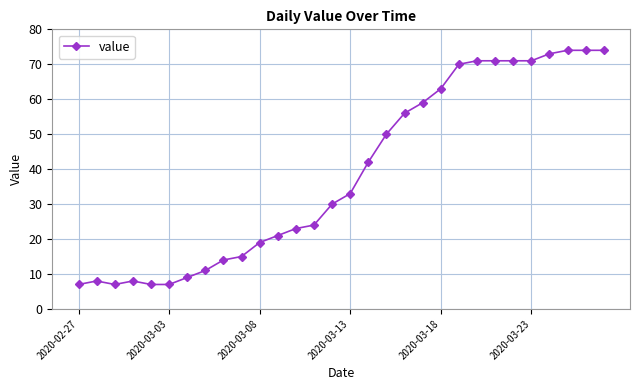

Reading left to right, list all the values displayed in this chart.

7	8	7	8	7	7	9	11	14	15	19	21	23	24	30	33	42	50	56	59	63	70	71	71	71	71	73	74	74	74